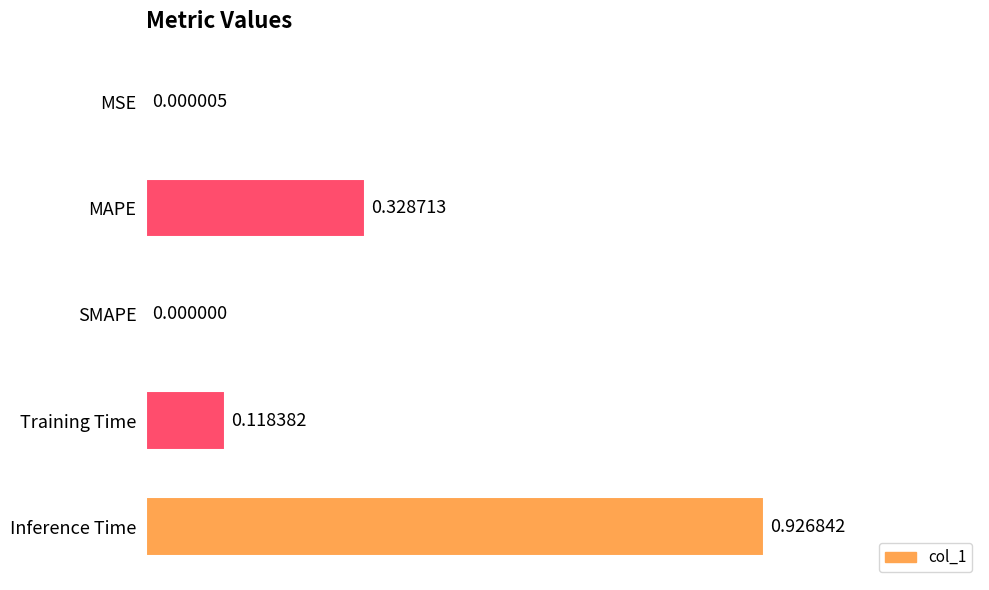

At which category does the chart reach its peak across all series?

Inference Time